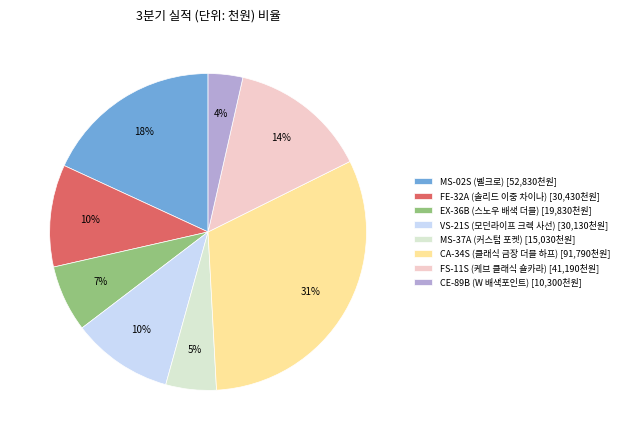

How many segments does this pie chart have?

8